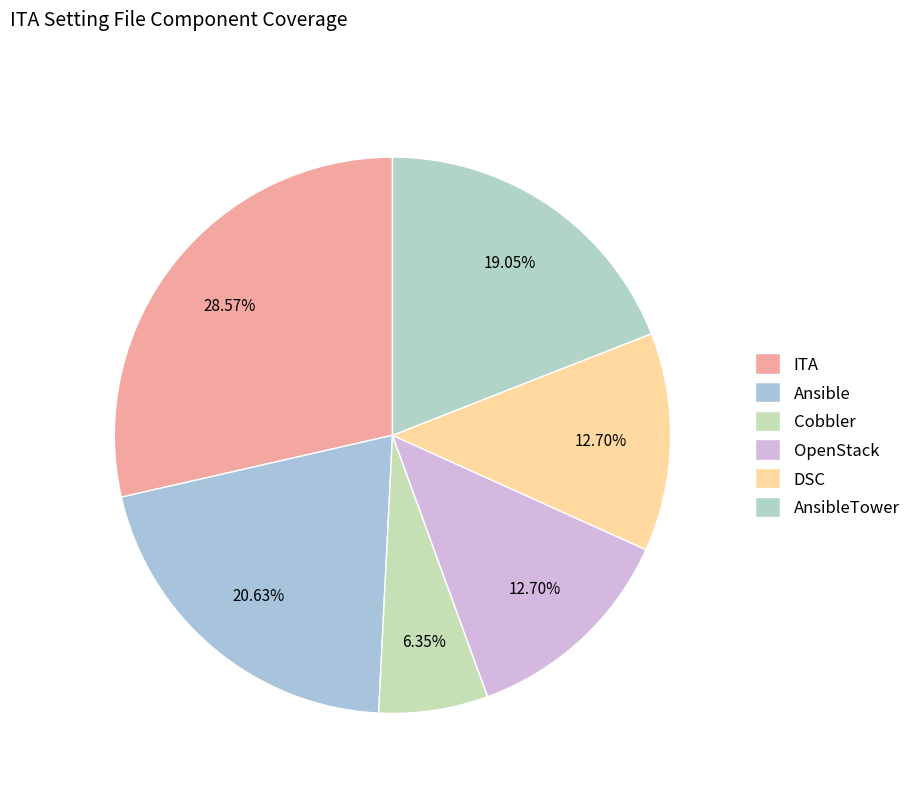

To the nearest percent, what portion does AnsibleTower represent?

19%